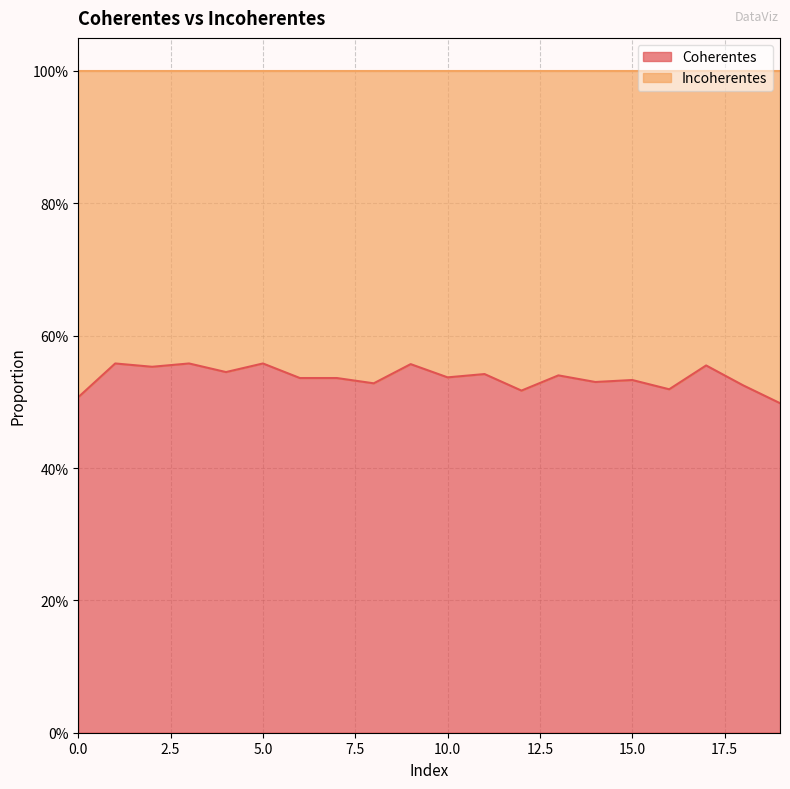

Rank the categories by value from highest to lowest.

1, 3, 5, 9, 17, 2, 4, 11, 13, 10, 6, 7, 15, 14, 8, 18, 16, 12, 0, 19